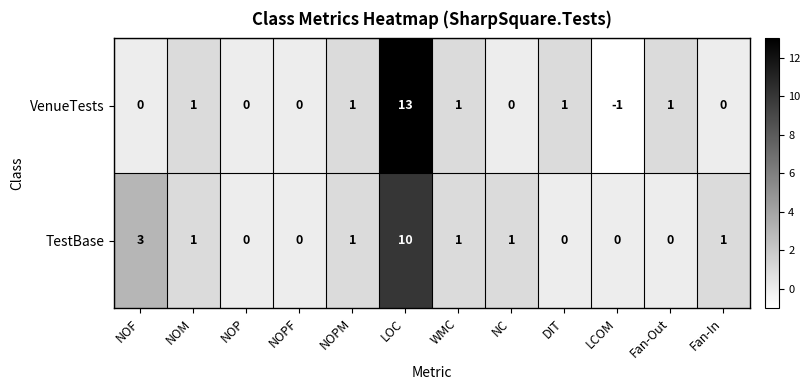

What is the difference between the maximum and minimum values in the VenueTests series?

14